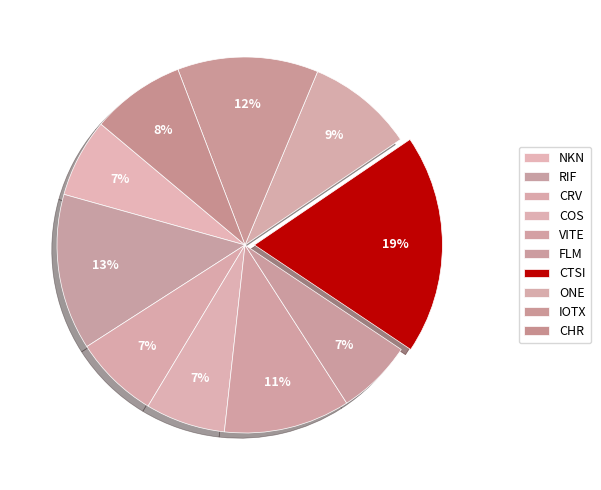

What is the change in value from CRV to ONE?

+1.9